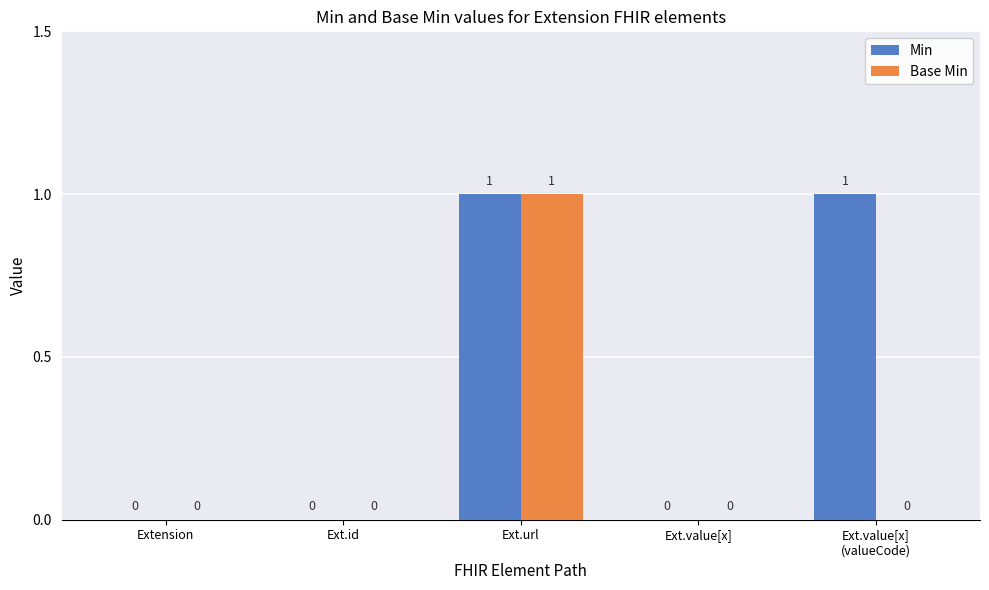

How many distinct data groups are displayed?

2